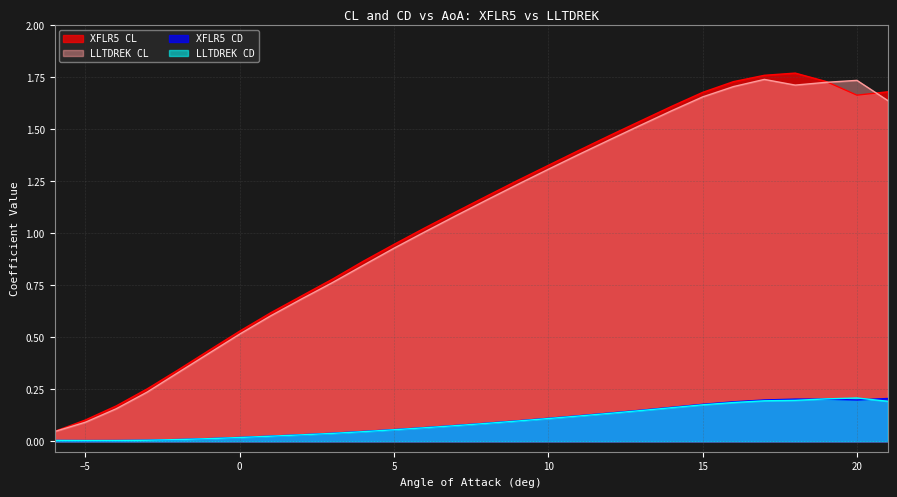

At which label does XFLR5 CL first exceed 1?

6